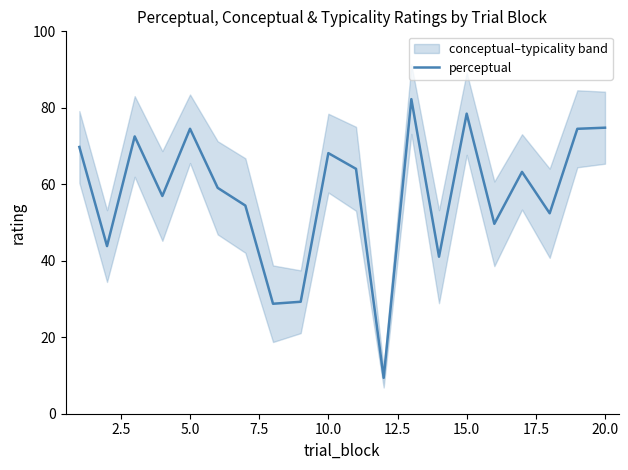

What is the minimum value shown in the chart?

9.4